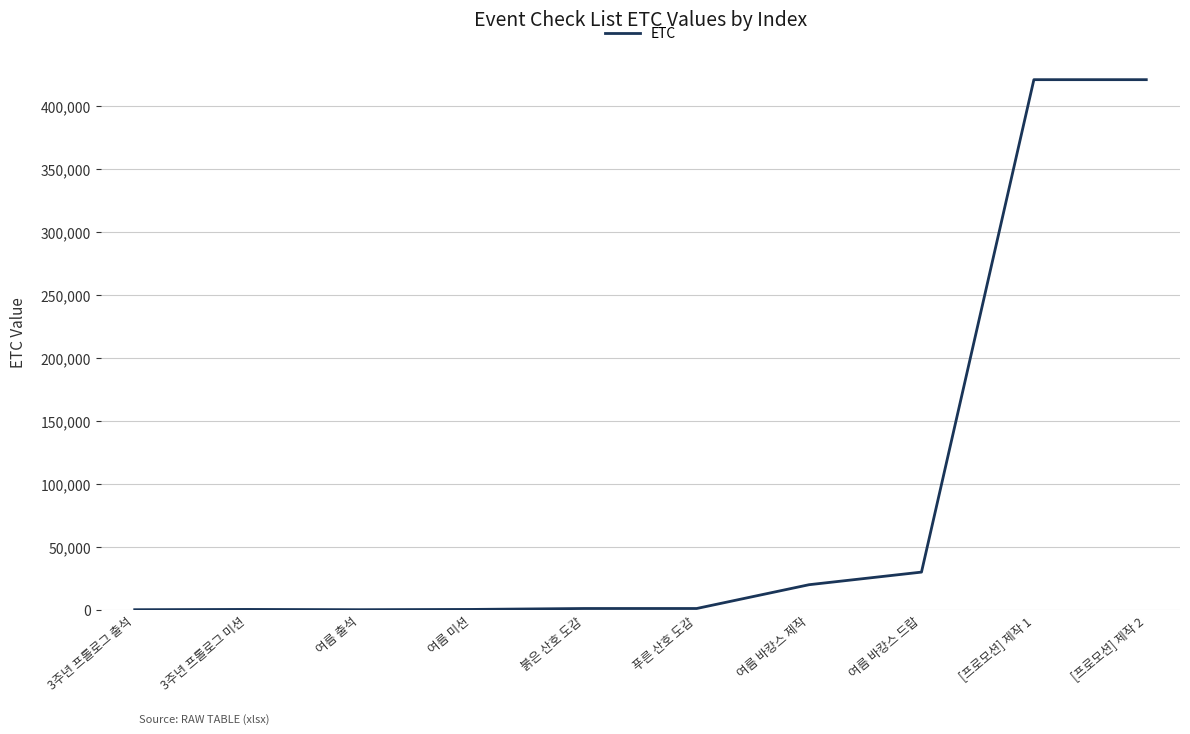

What is the change in value from 여름 바캉스 제작 to [프로모션] 제작 1?

+401102